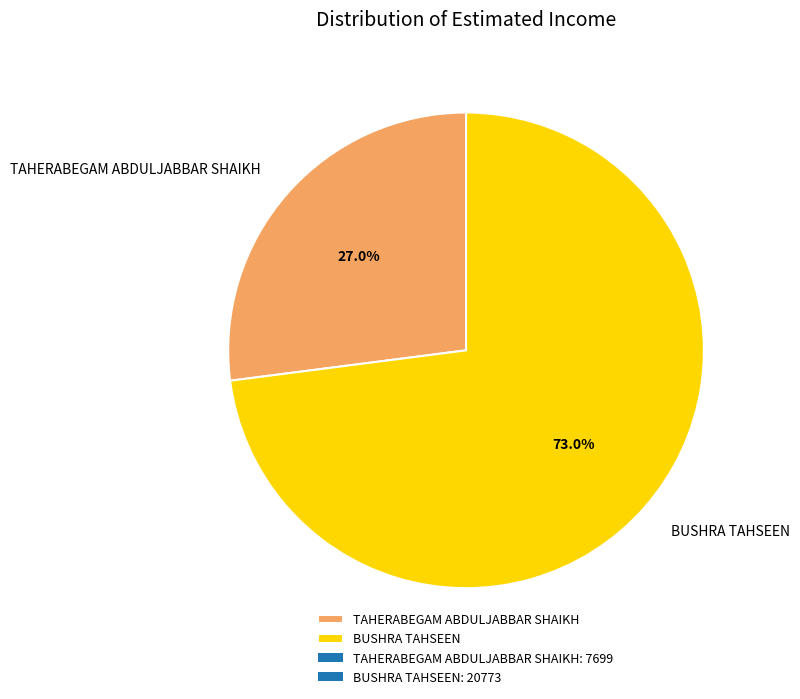

Does any single category account for the majority?

Yes